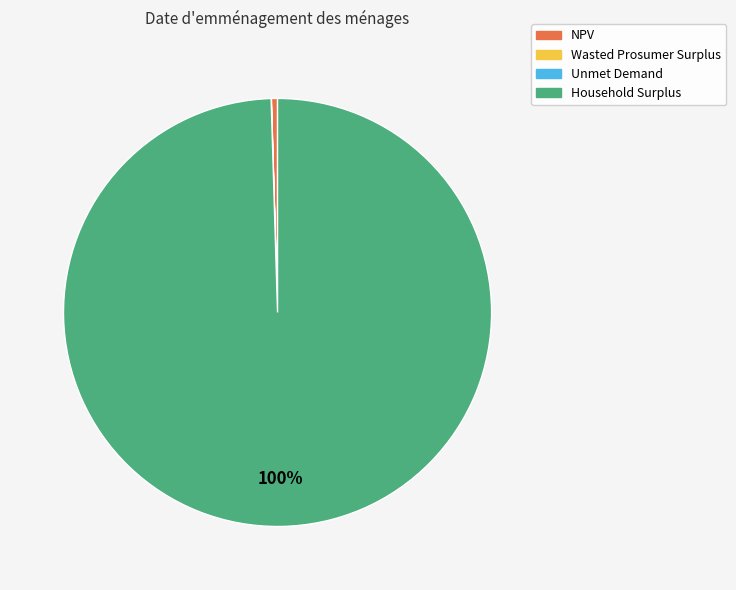

What percentage is the Household Surplus slice, to the nearest percent?

100%